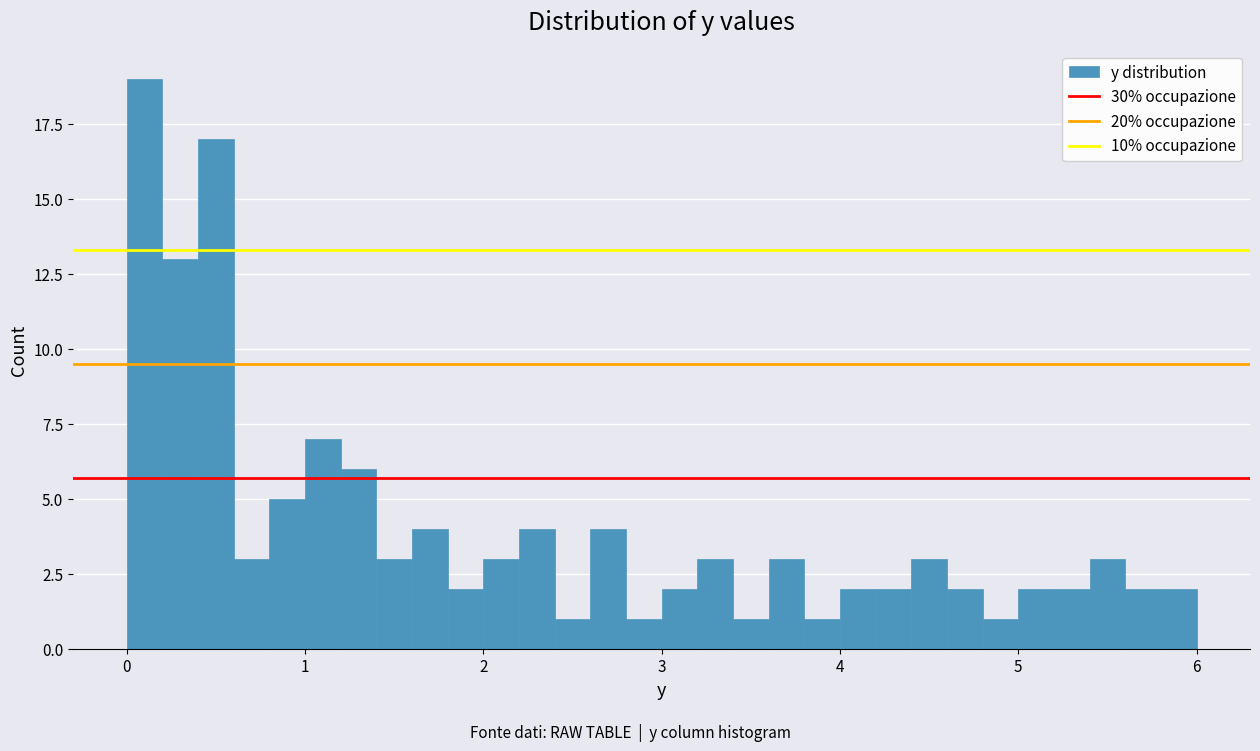

Around what value on the x-axis is the tallest bar? Give the approximate position of its centre, as read against the axis.

0.1